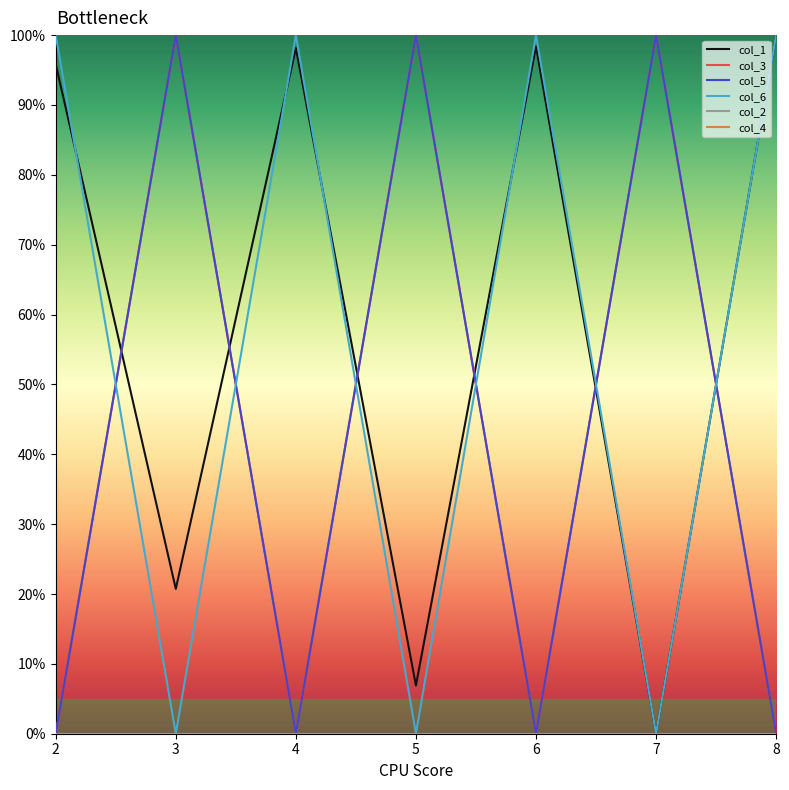

True or false: col_4 and col_5 intersect in this chart.

False